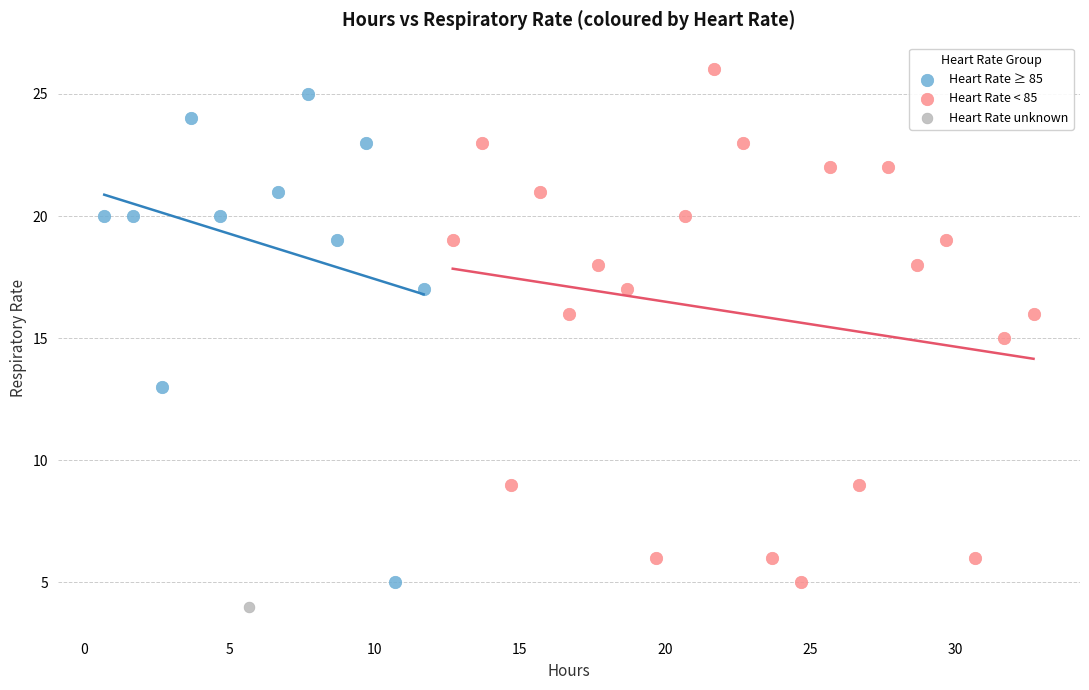

What are all the series names shown in the legend?

Heart Rate ≥ 85, Heart Rate < 85, Heart Rate unknown